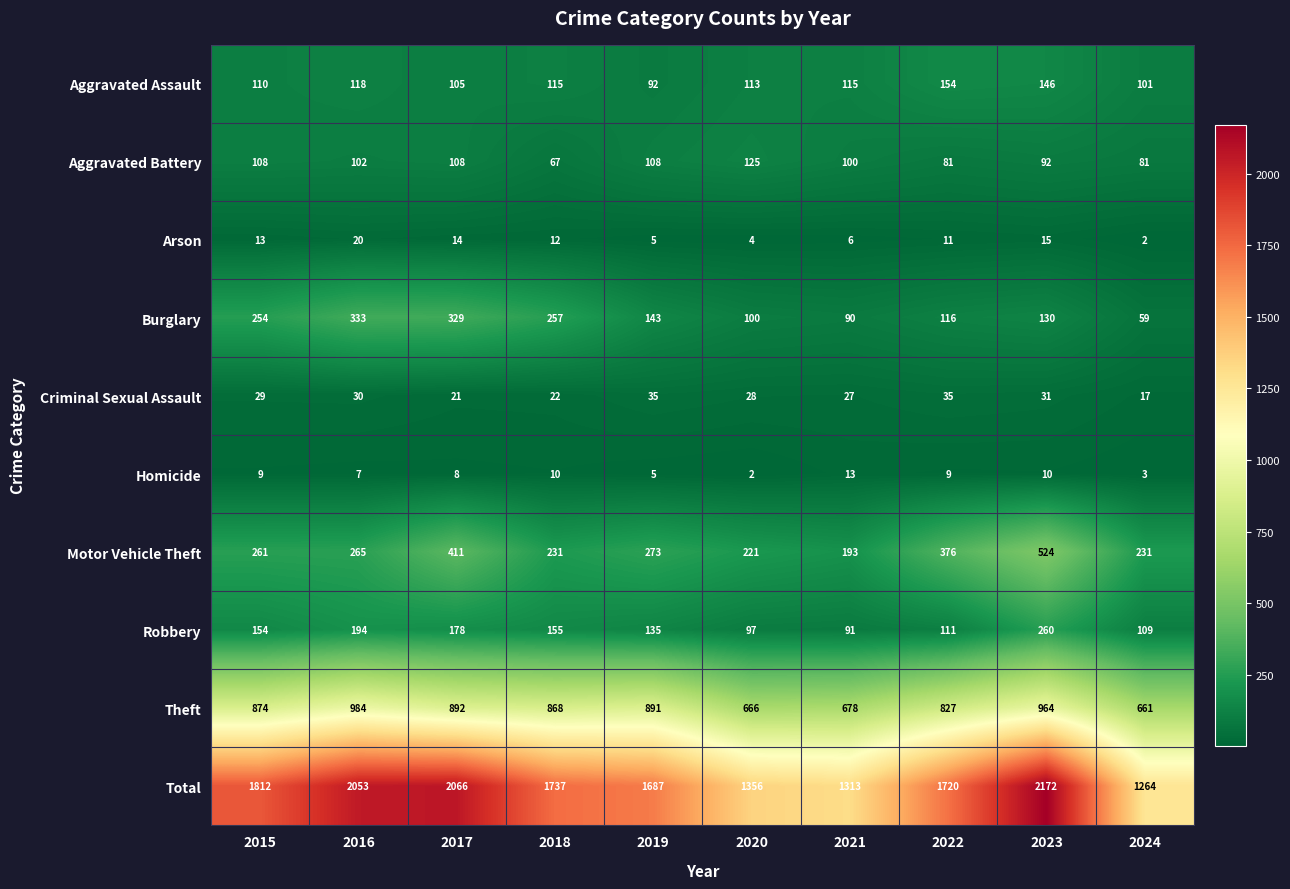

What is the approximate value of Theft at 2021?

678